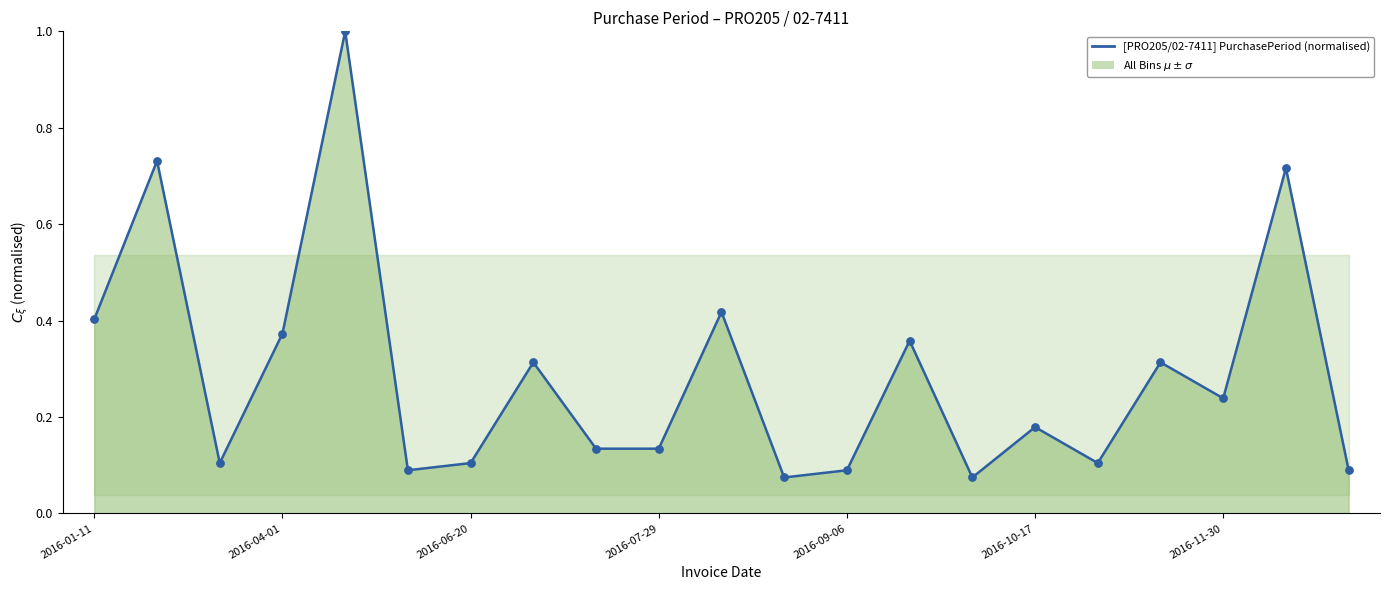

What is the change in value from 2016-01-11 to 20?

-0.3